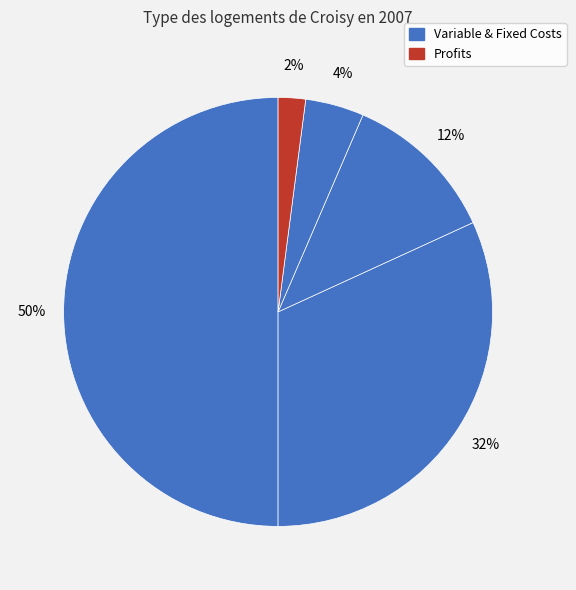

How many slices are in this pie chart?

5